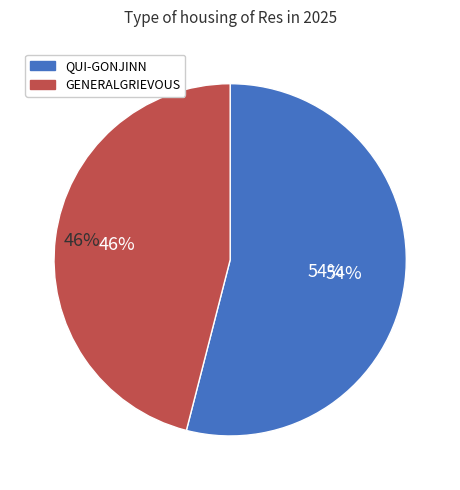

How much of the chart is everything except GENERALGRIEVOUS?

54.0%